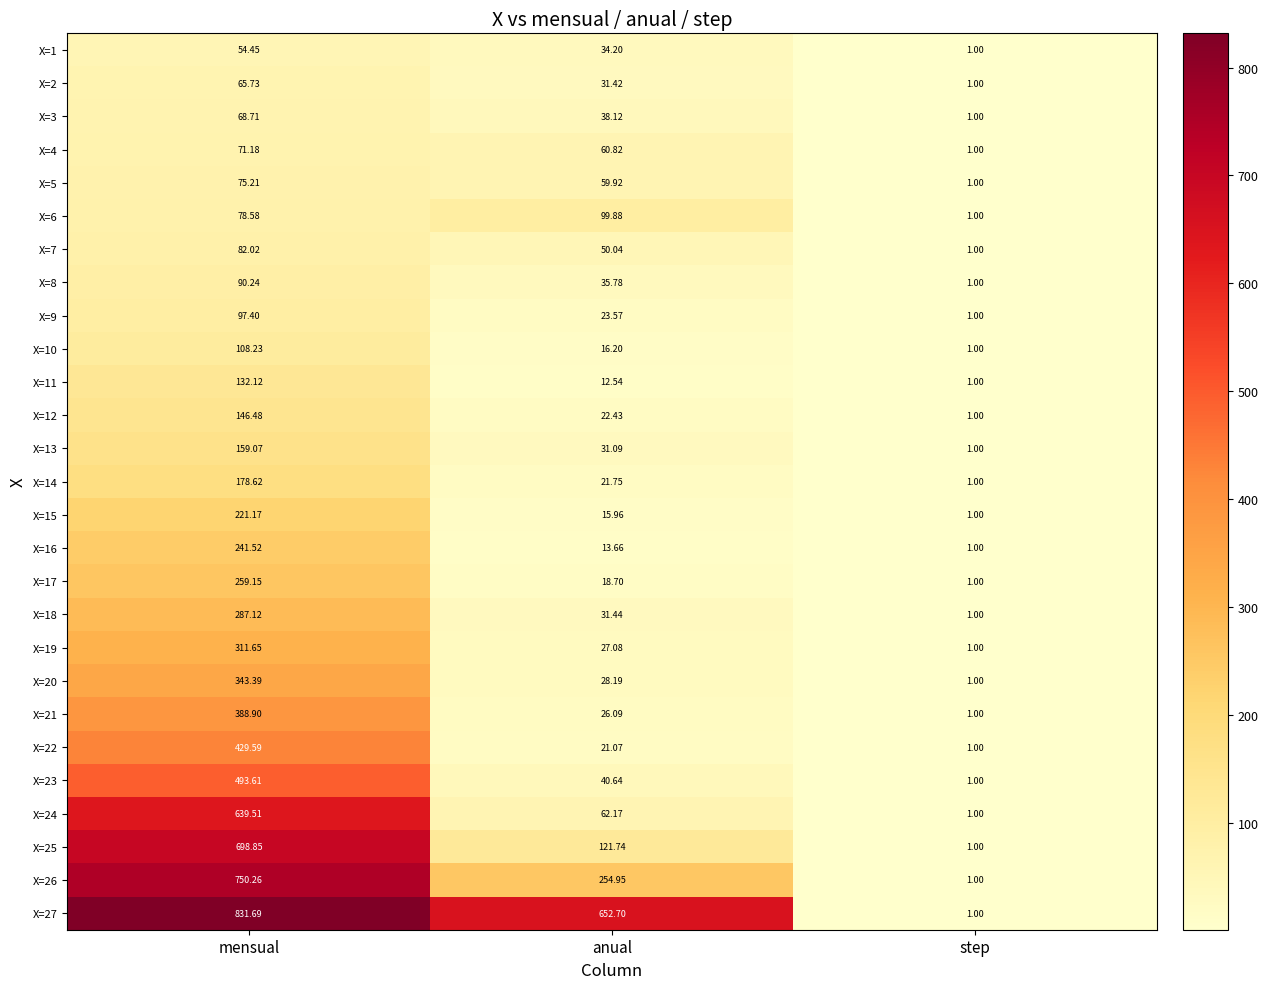

At which label does X=26 reach its peak?

mensual